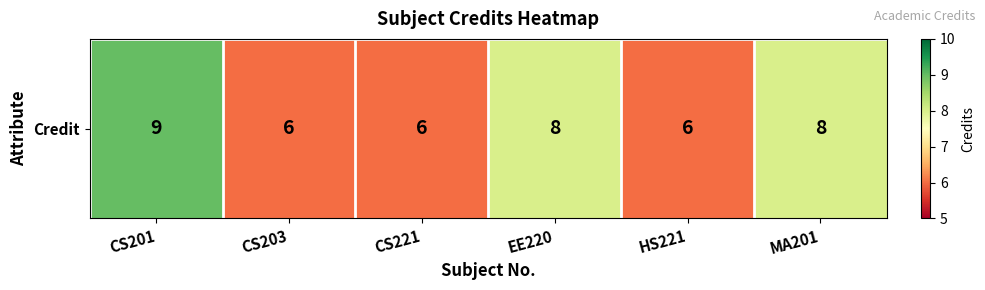

What is the maximum value shown in the chart?

9